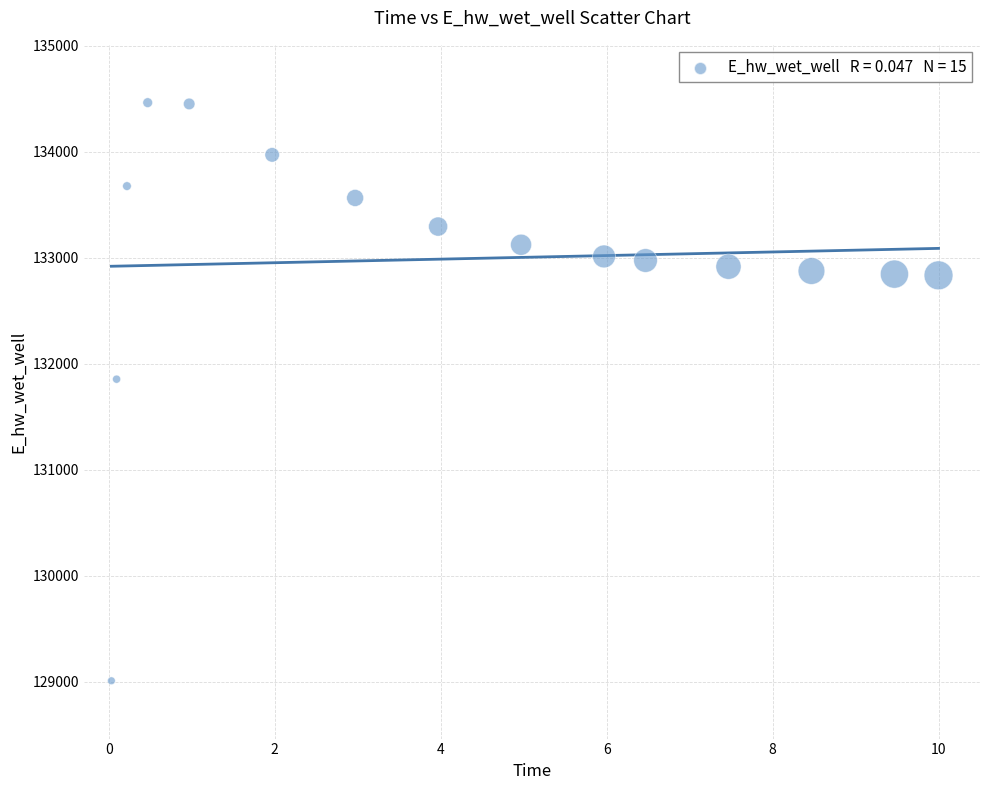

What is the range of Y values (max minus min)?

5455.5